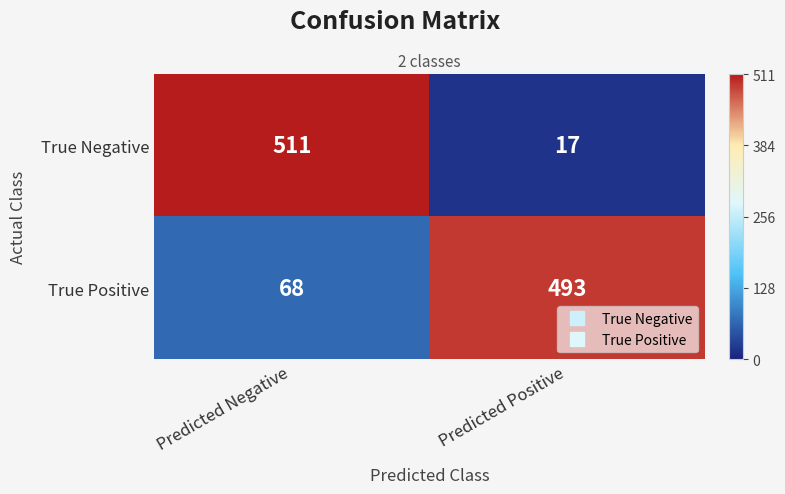

What is the lowest value of the True Positive series?

68